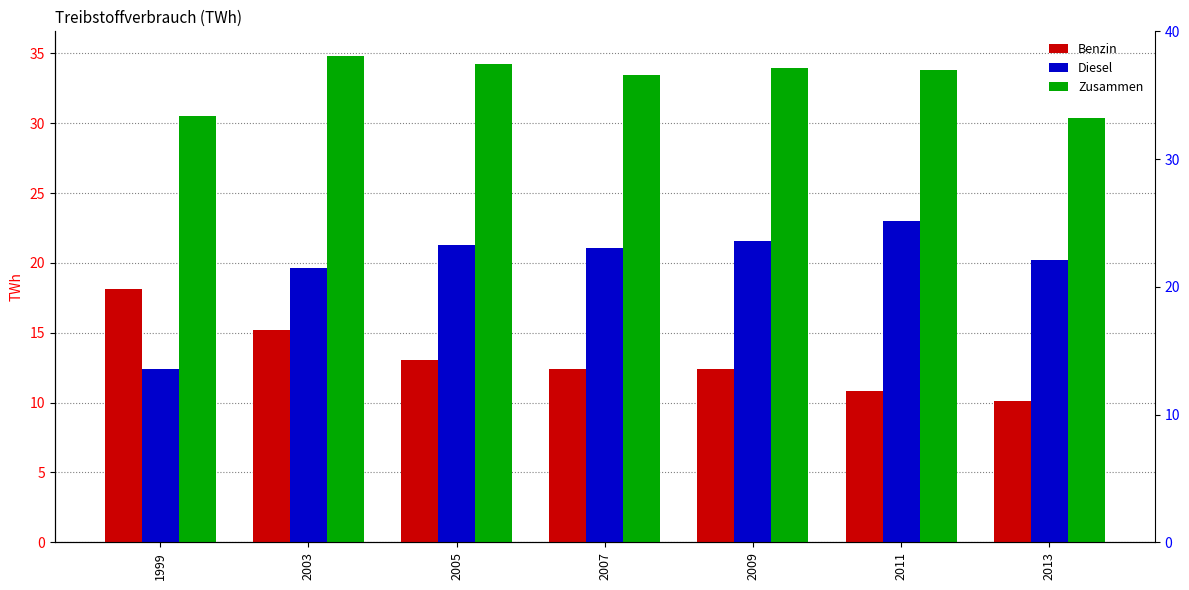

What is the average value of the Benzin series?

13.2